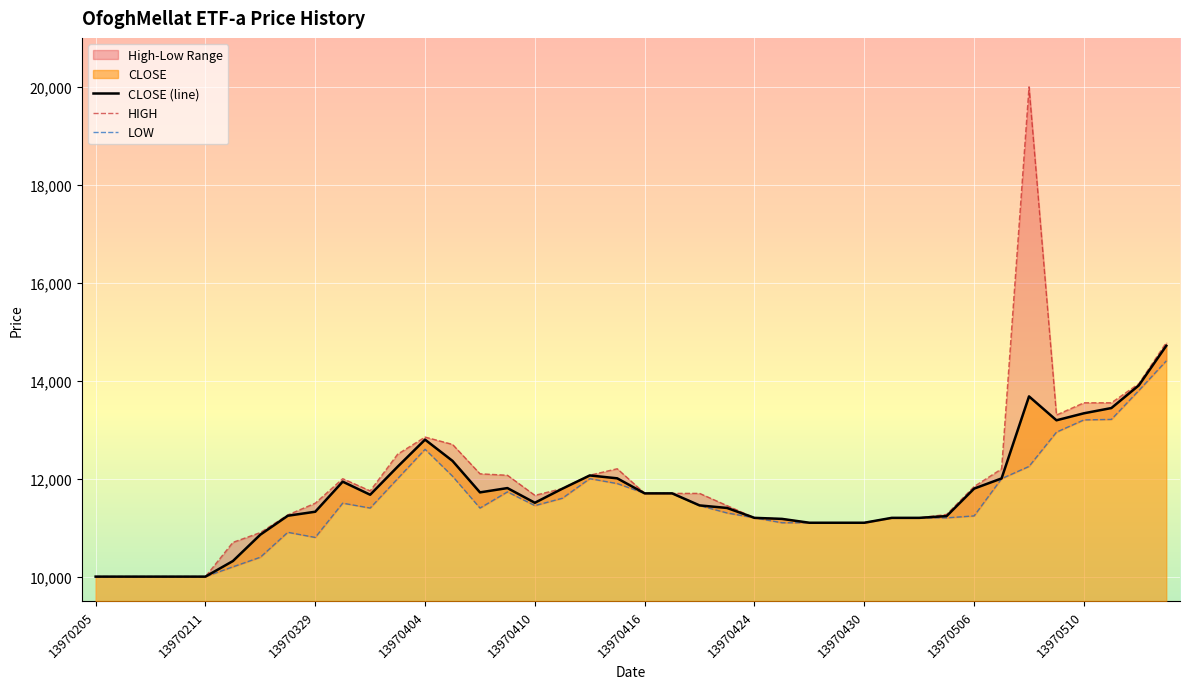

Reading left to right, list all the values displayed in this chart.

10000	10000	10000	10000	10000	10318	10857	11243	11325	11939	11672	12244	12797	12363	11720	11808	11508	11795	12066	12007	11700	11700	11454	11402	11200	11179	11100	11100	11100	11200	11200	11236	11797	12005	13680	13192	13335	13442	13905	14714